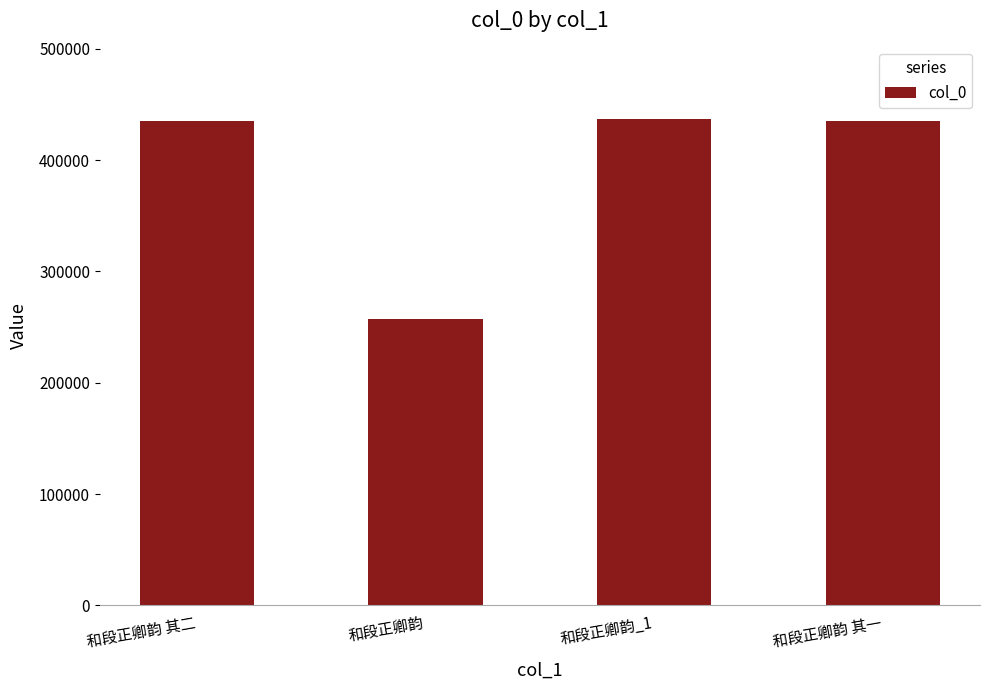

At which category does the chart reach its minimum across all series?

和段正卿韵